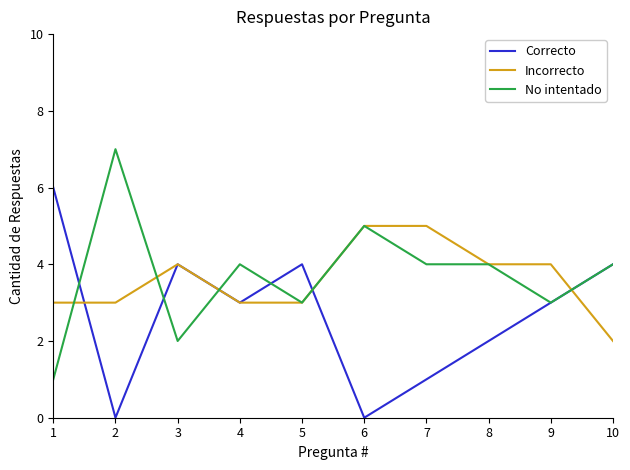

What is the lowest value of the Incorrecto series?

2